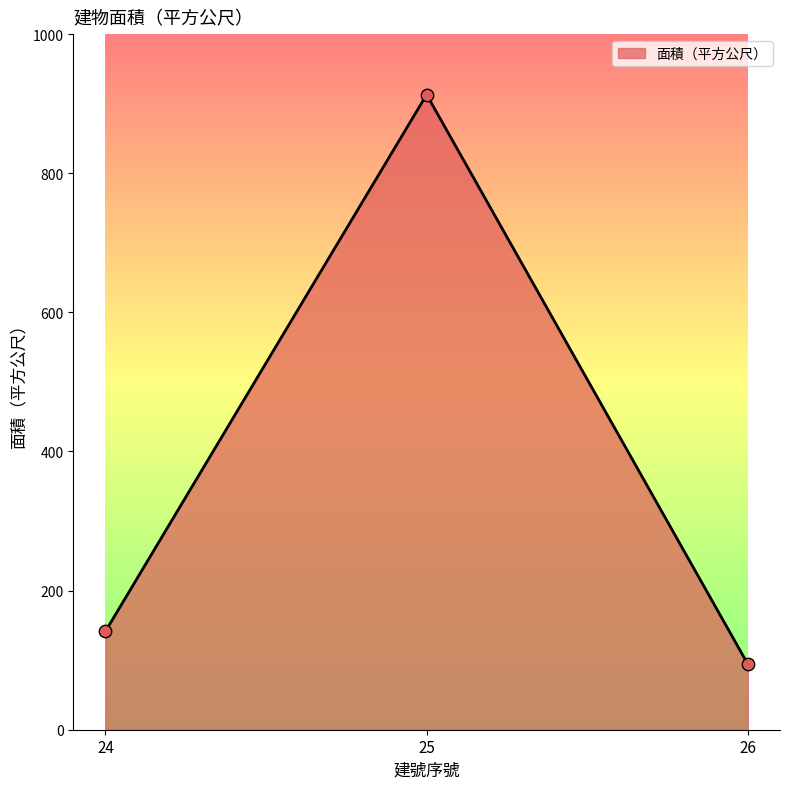

Between 26 and 24, which is larger?

24